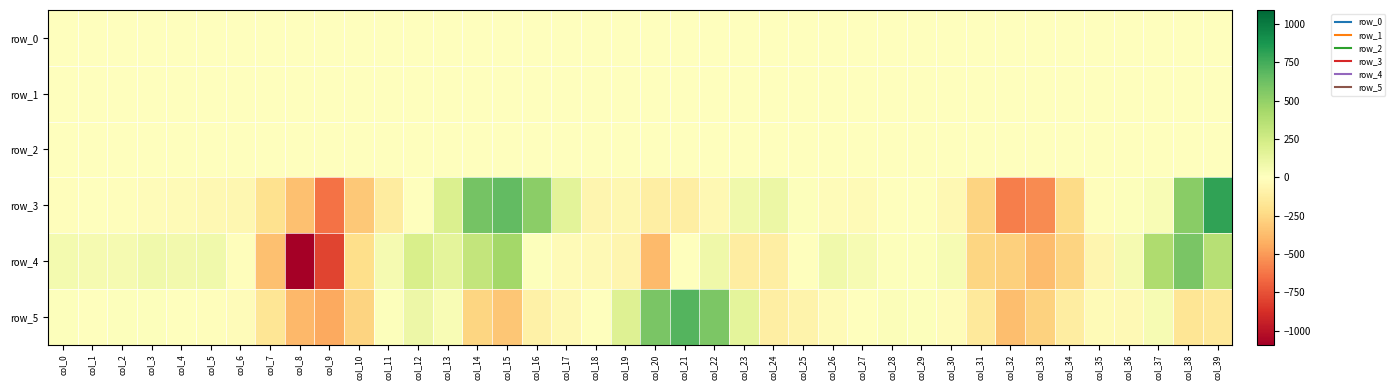

The value of row_0 at col_4 is -0.0. True or false?

False